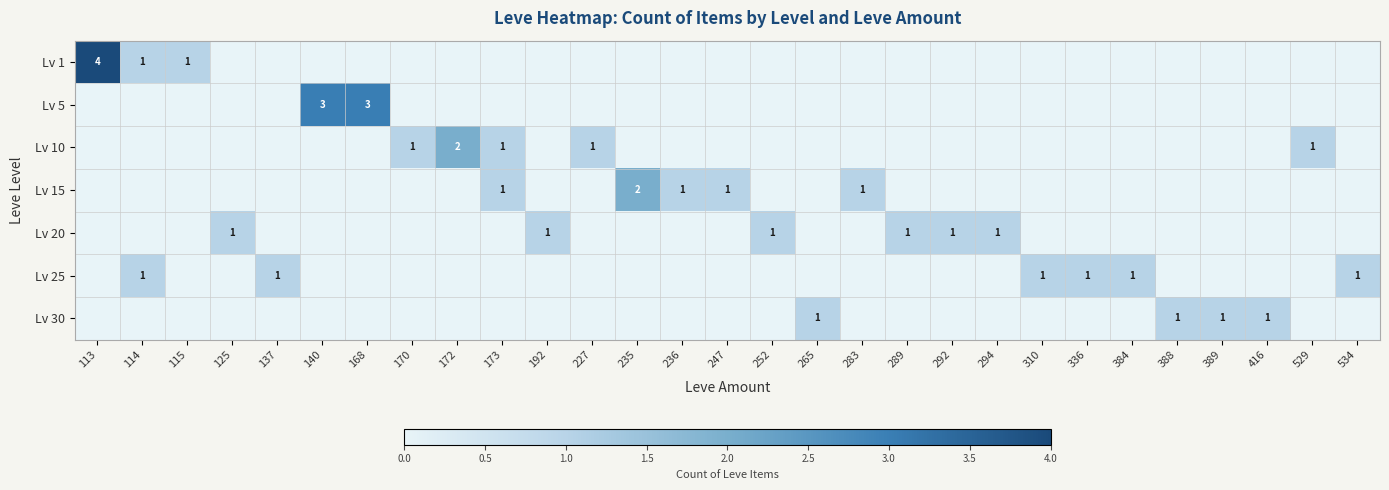

How many Lv 15 values are between 0 and 1?

28